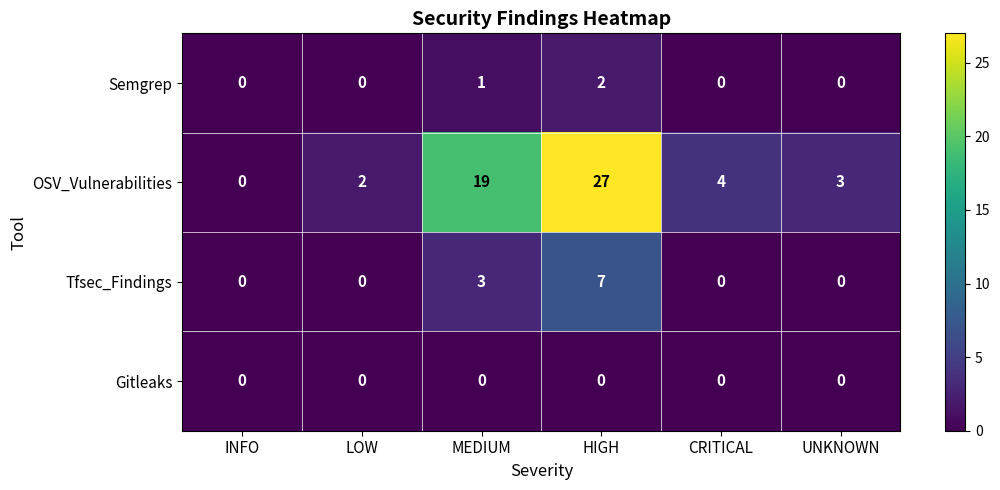

Which series has the largest range (max minus min)?

OSV_Vulnerabilities